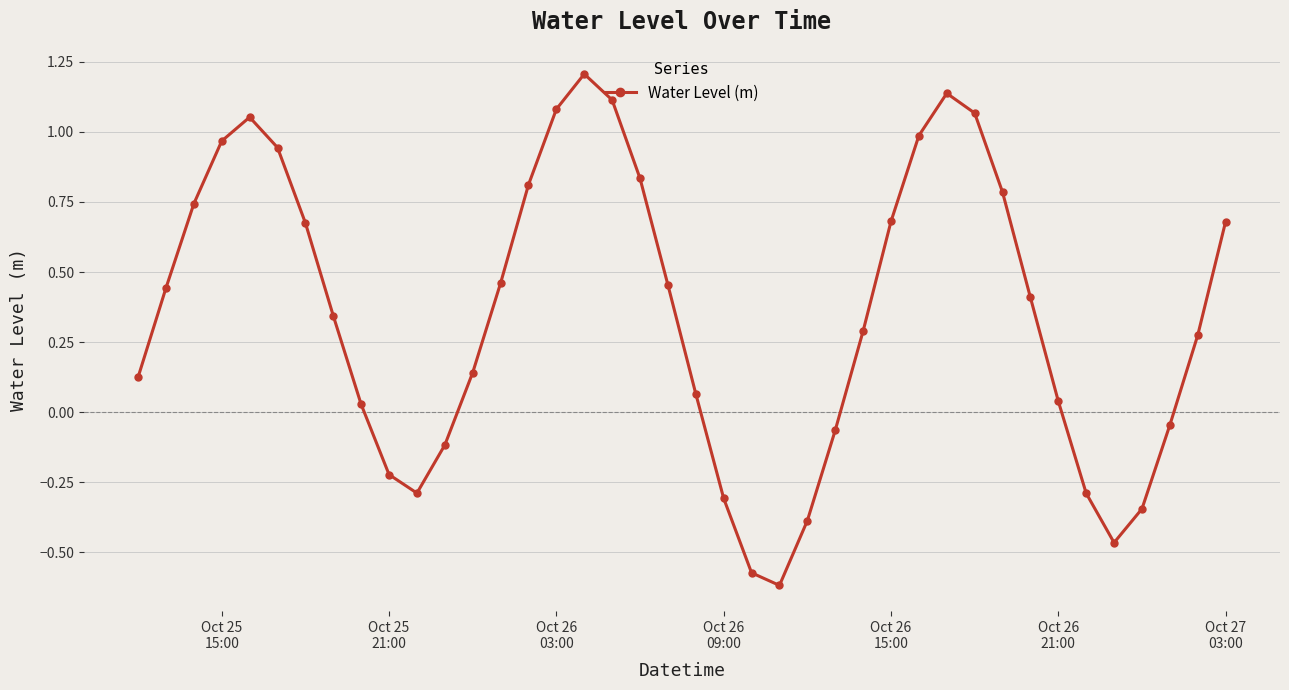

True or false: there are more than 0 points higher than both neighbors.

True